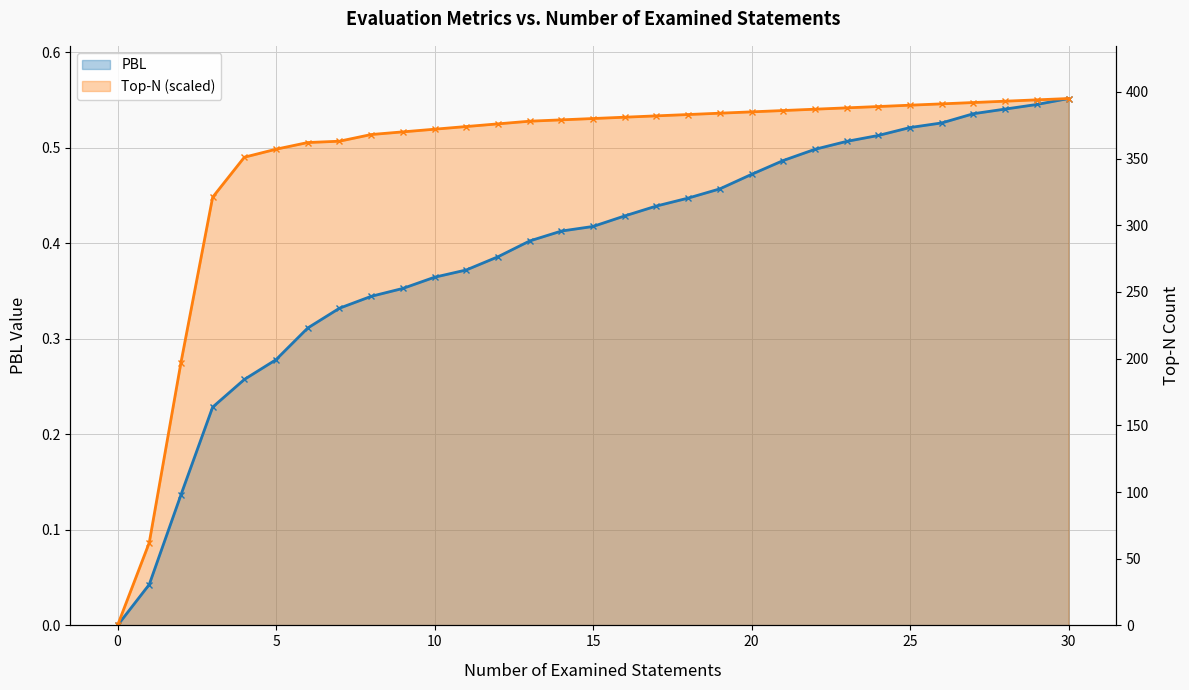

The value of Top-N at 29 is 0.3. True or false?

False